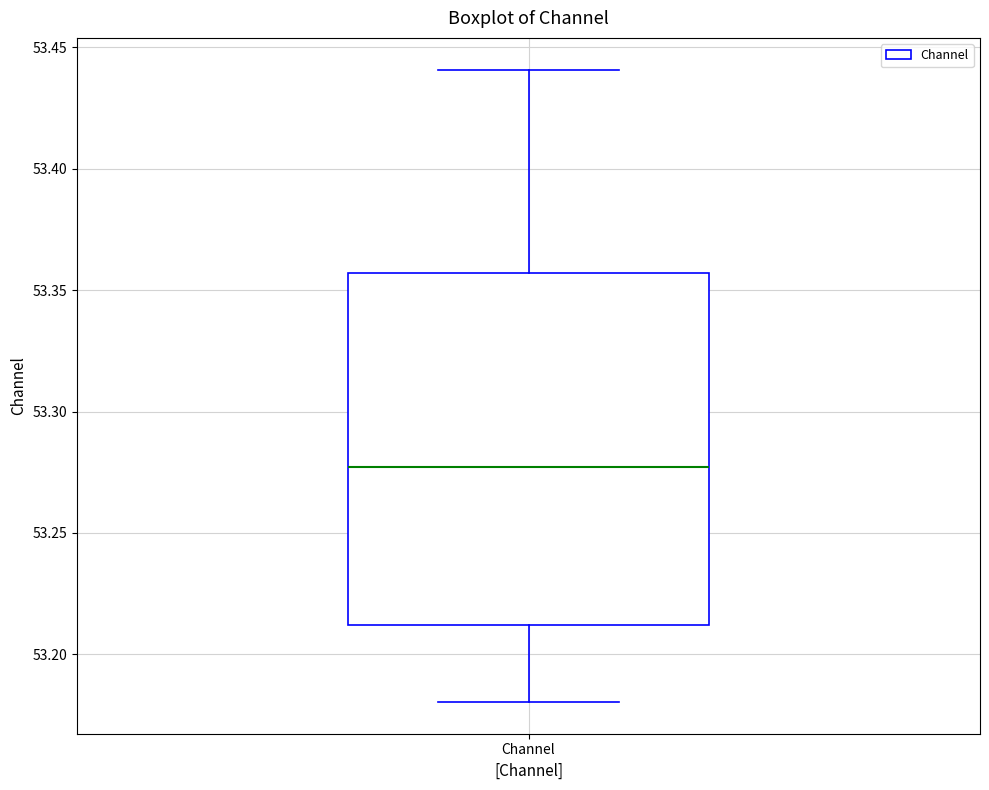

Transcribe this box plot: give where the median line is, the range the box spans, and where the two whiskers end, as read against the y-axis. The values are not printed on the chart, so give them approximately, as read against the axis.

median 53.275, box 53.210 to 53.355, whiskers 53.180 to 53.440